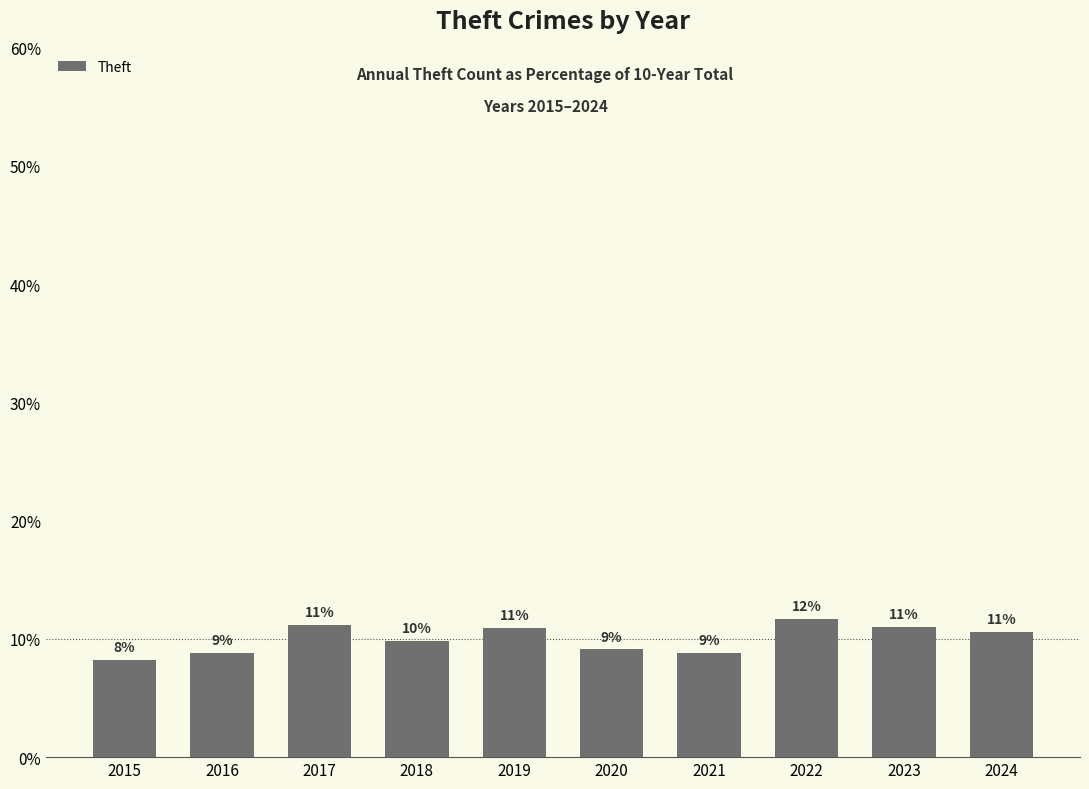

Rank the categories by value from lowest to highest.

2015, 2016, 2021, 2020, 2018, 2024, 2019, 2023, 2017, 2022